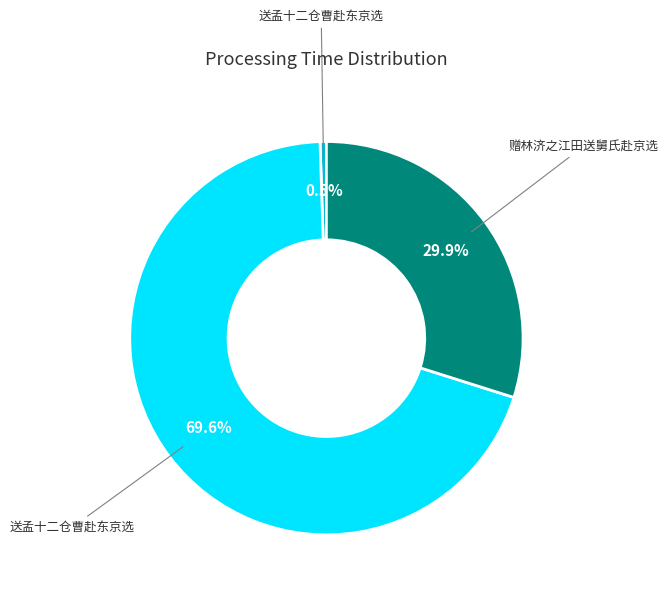

Does any single category account for the majority?

Yes